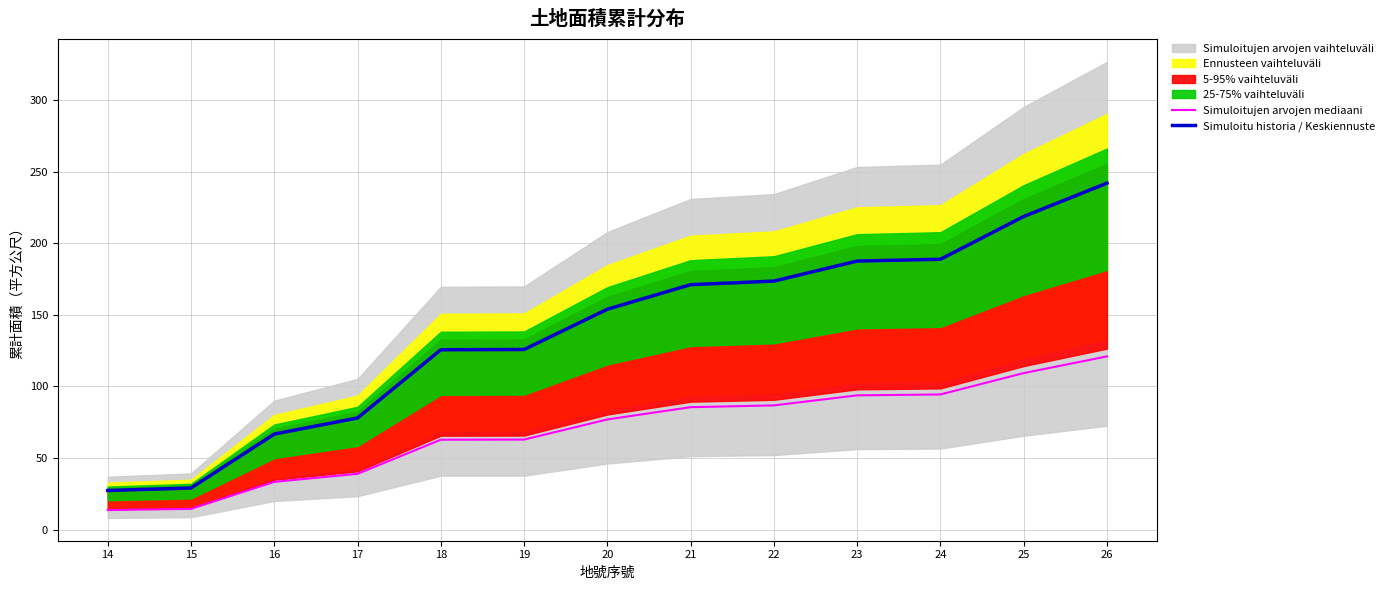

Between 25 and 20, which is larger?

25